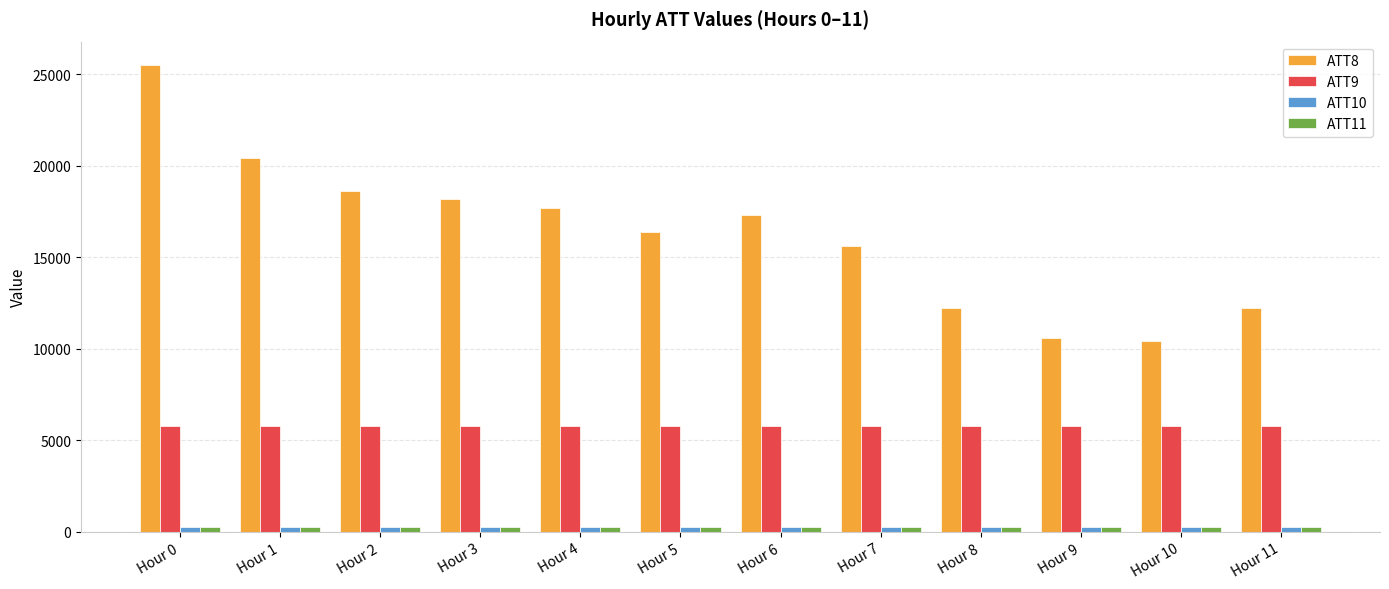

At which category is the sum across all series the highest?

Hour 0